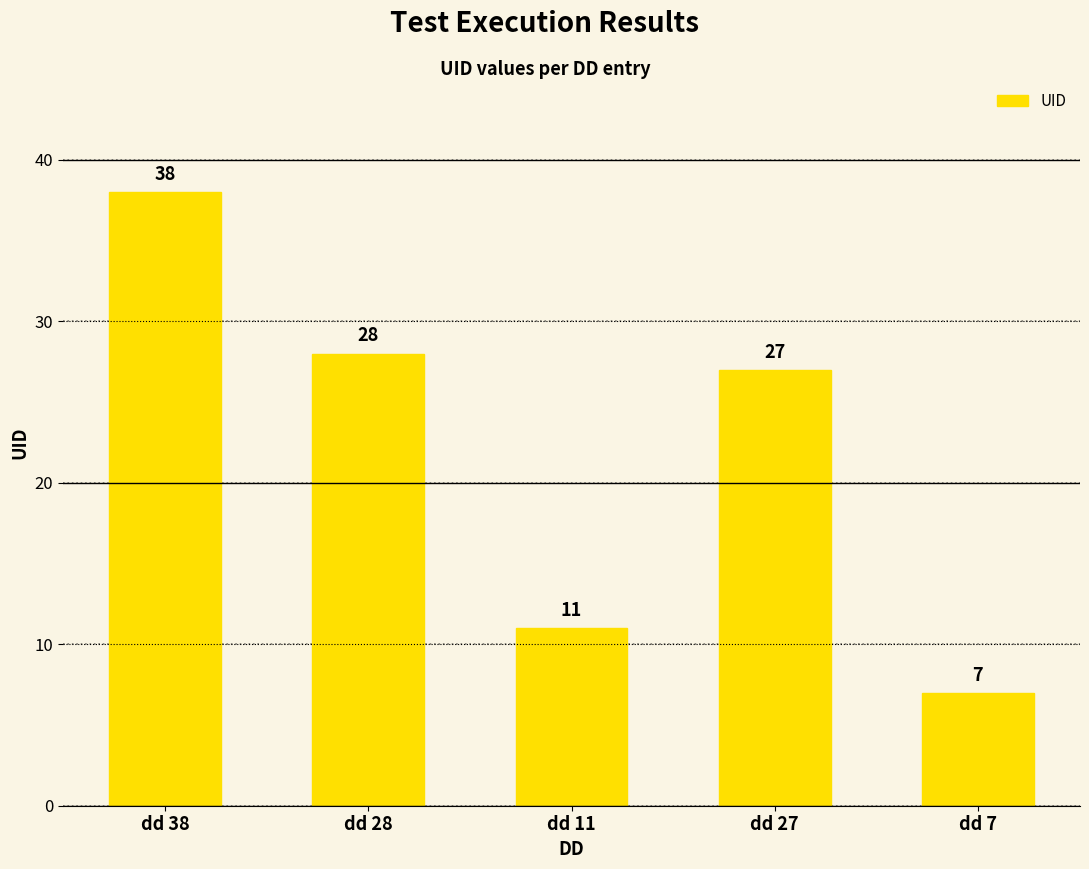

What is the difference between the maximum and minimum values?

31